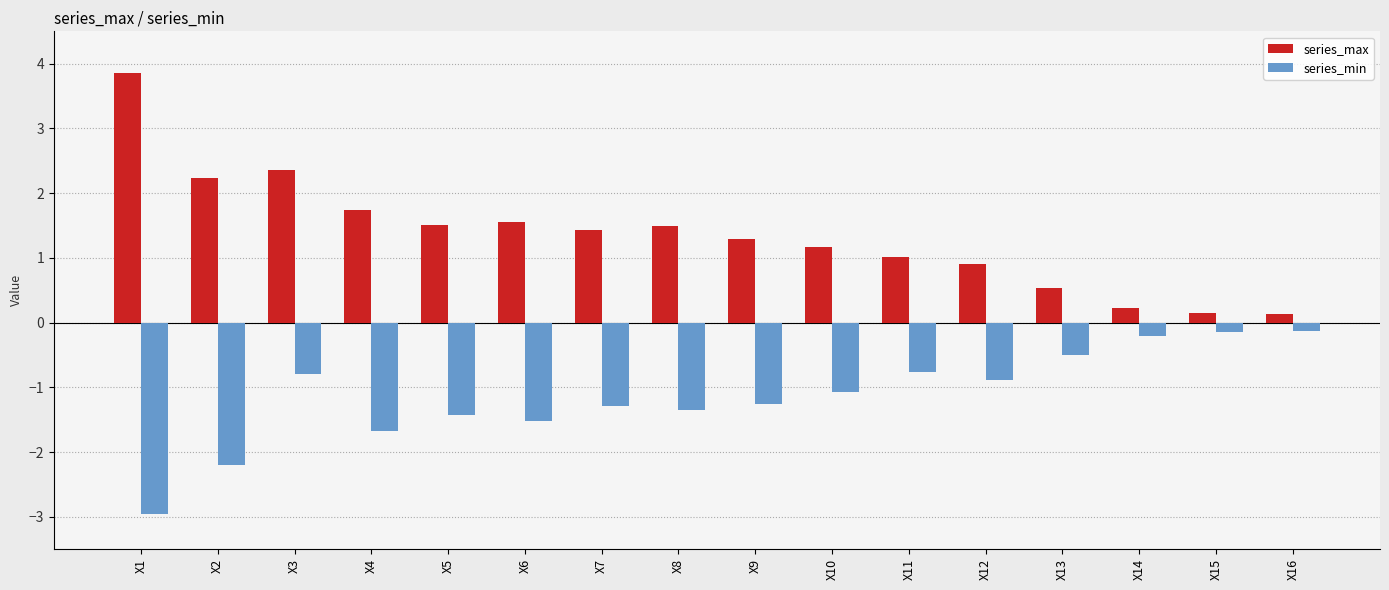

List the series in order of their peak value, lowest first.

series_min, series_max